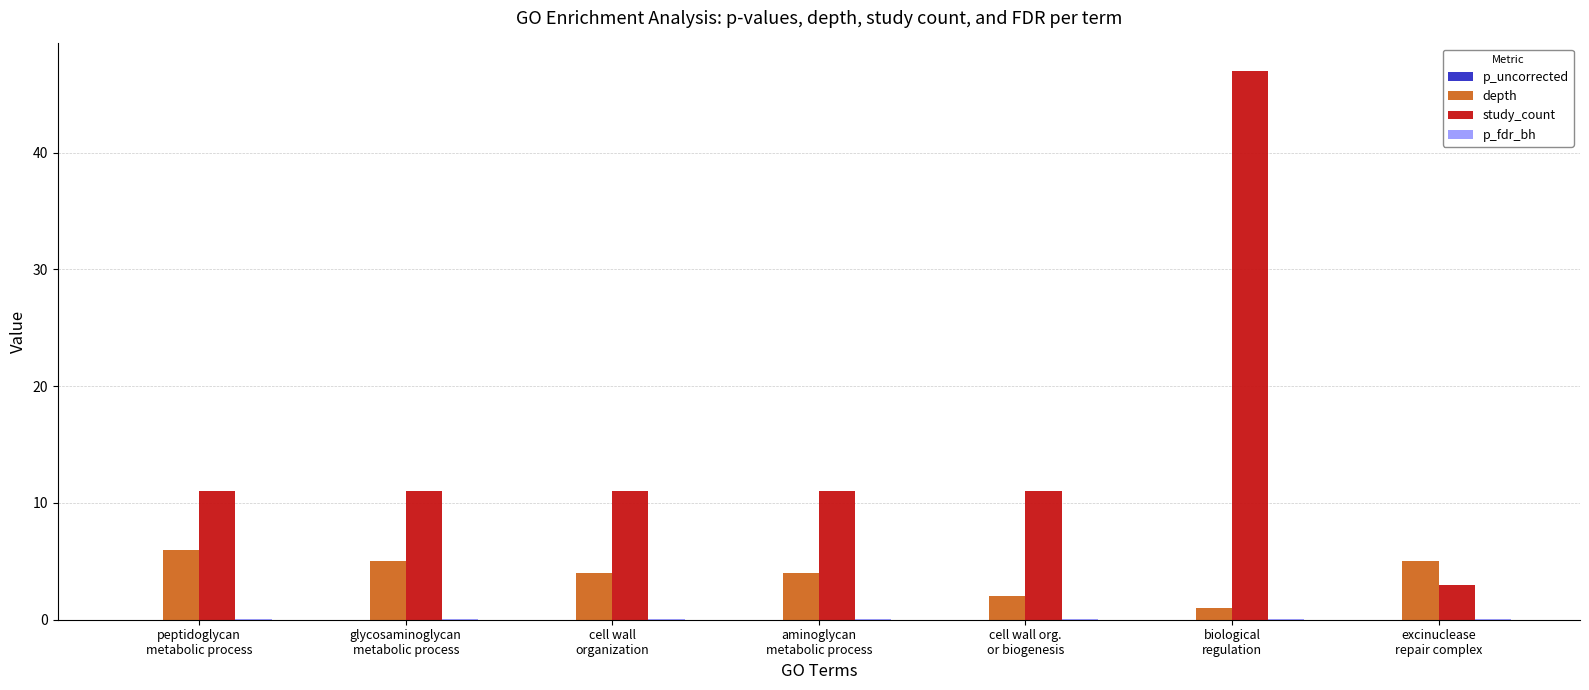

Which series has the largest total across all categories?

study_count